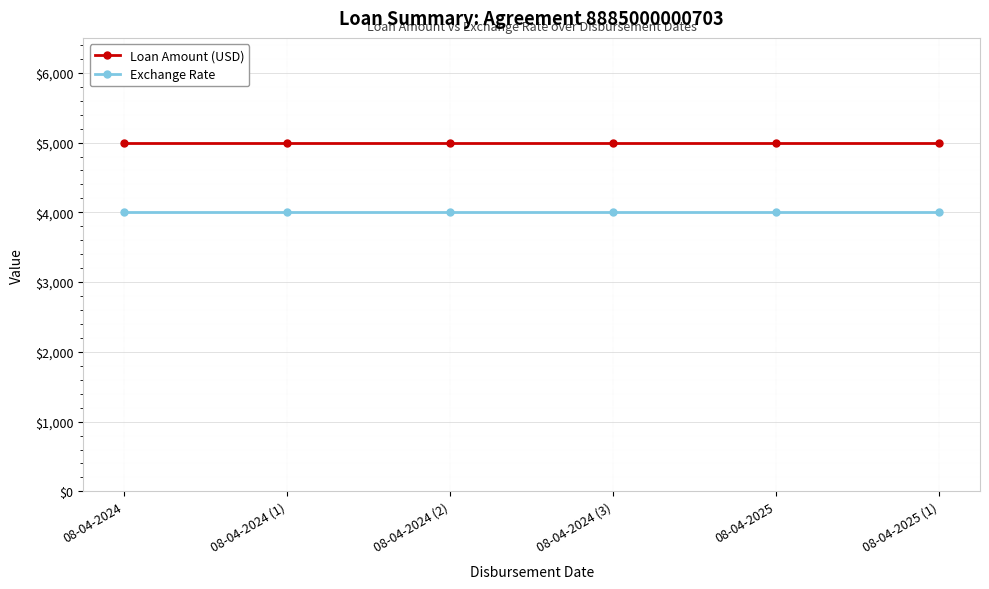

What is the spread (max minus min) of values at 08-04-2025 (1)?

1000